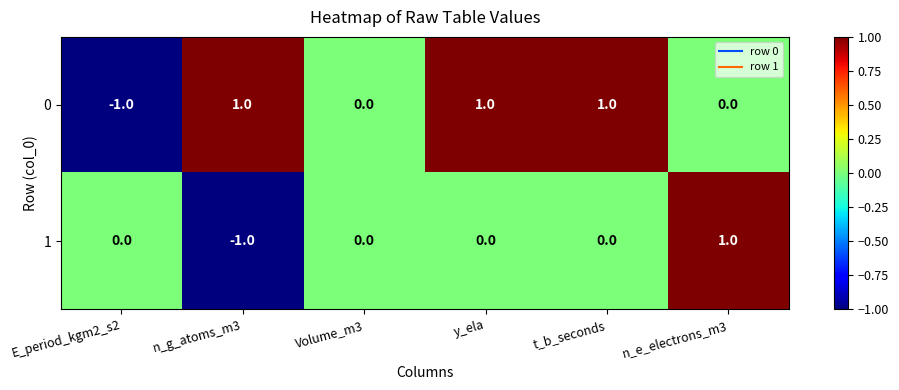

Is it true that 1 equals -1 at n_g_atoms_m3?

True